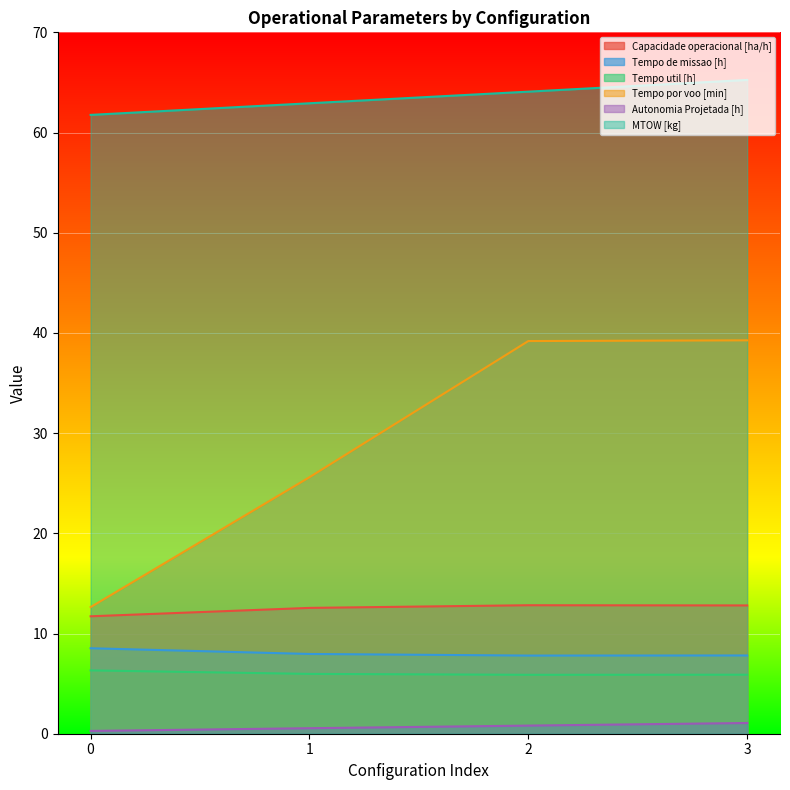

Reading left to right, extract all data points from this chart.

Capacidade operacional [ha/h]: 0=11.7	1=12.6	2=12.8	3=12.8
Tempo de missao [h]: 0=8.5	1=8.0	2=7.8	3=7.8
Tempo util [h]: 0=6.3	1=6.0	2=5.9	3=5.9
Tempo por voo [min]: 0=12.6	1=25.6	2=39.2	3=39.3
Autonomia Projetada [h]: 0=0.3	1=0.6	2=0.8	3=1.1
MTOW [kg]: 0=61.8	1=62.9	2=64.1	3=65.2